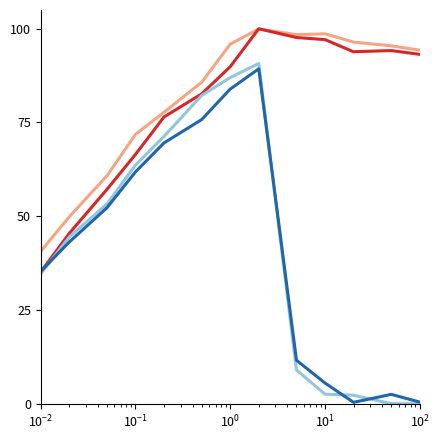

What is the maximum value shown in the chart?

100.0